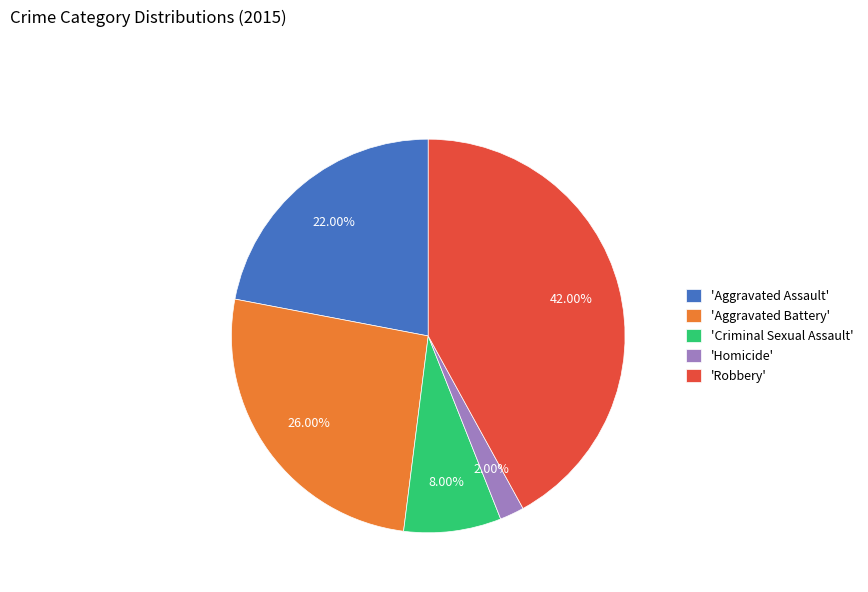

Rank the categories by value from highest to lowest.

'Robbery', 'Aggravated Battery', 'Aggravated Assault', 'Criminal Sexual Assault', 'Homicide'